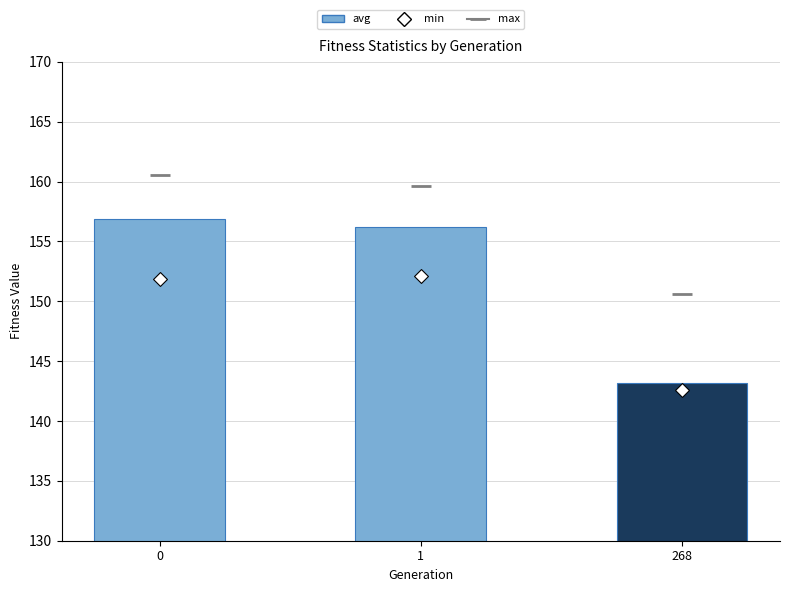

Which series has the widest spread of Y values?

avg